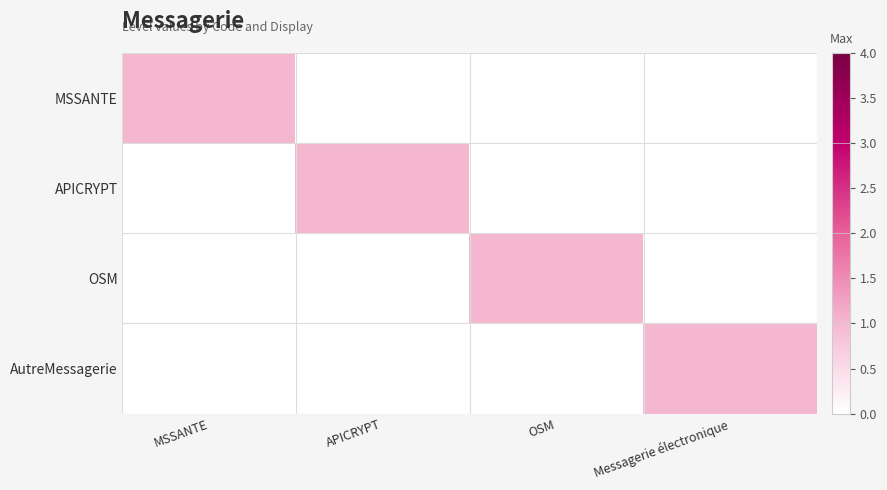

What is the spread (max minus min) of values at Messagerie électronique?

1